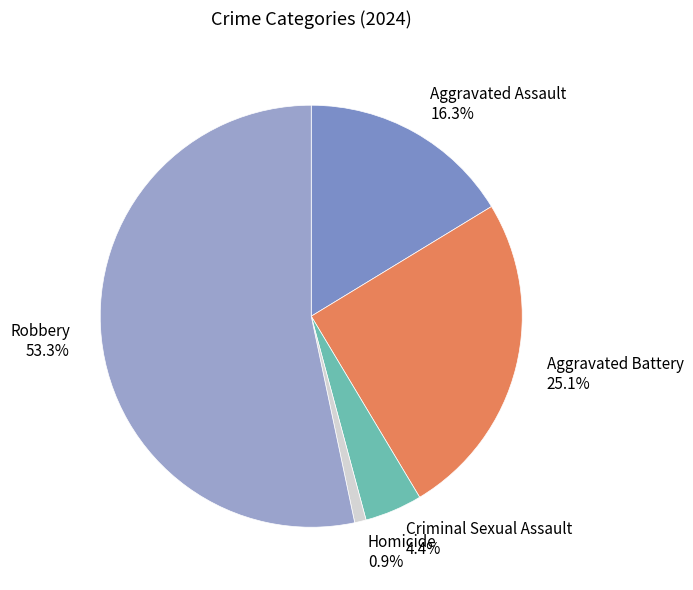

How many segments does this pie chart have?

5